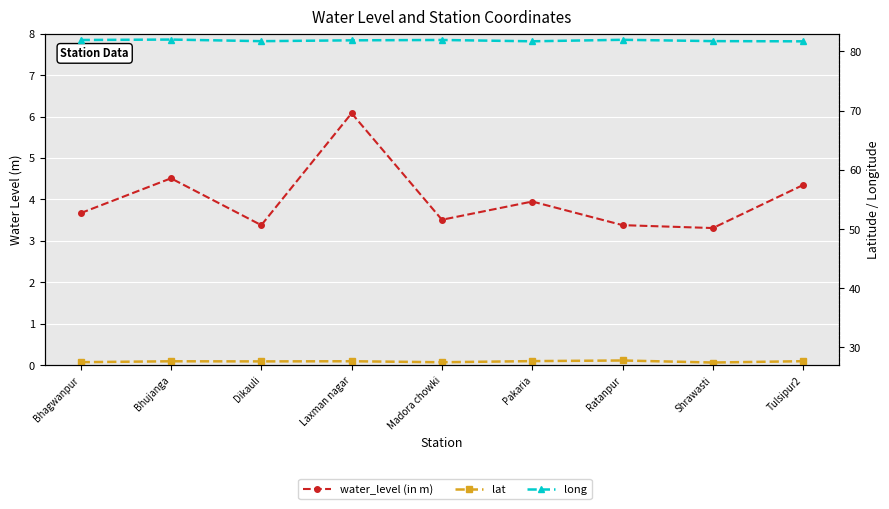

Is it true that lat equals 47.6 at Tulsipur2?

False